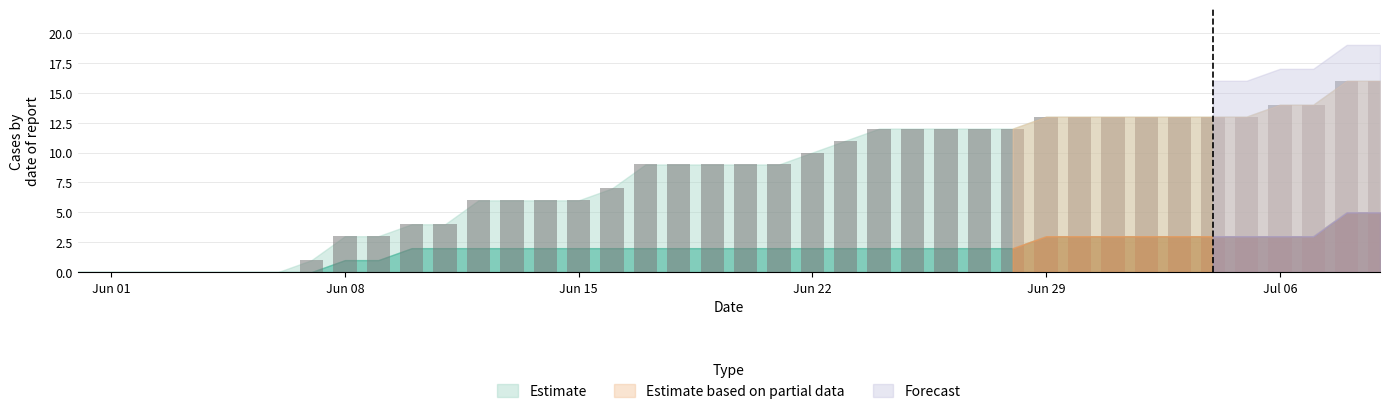

What is the sum of all values?

323